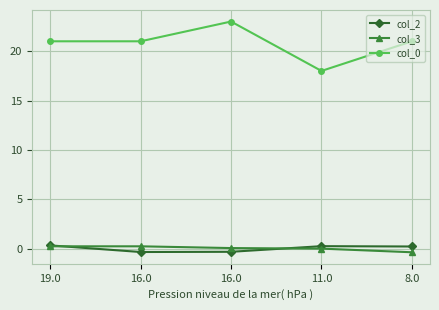

What is the difference between the second highest and second lowest values in the col_2 series?

0.6